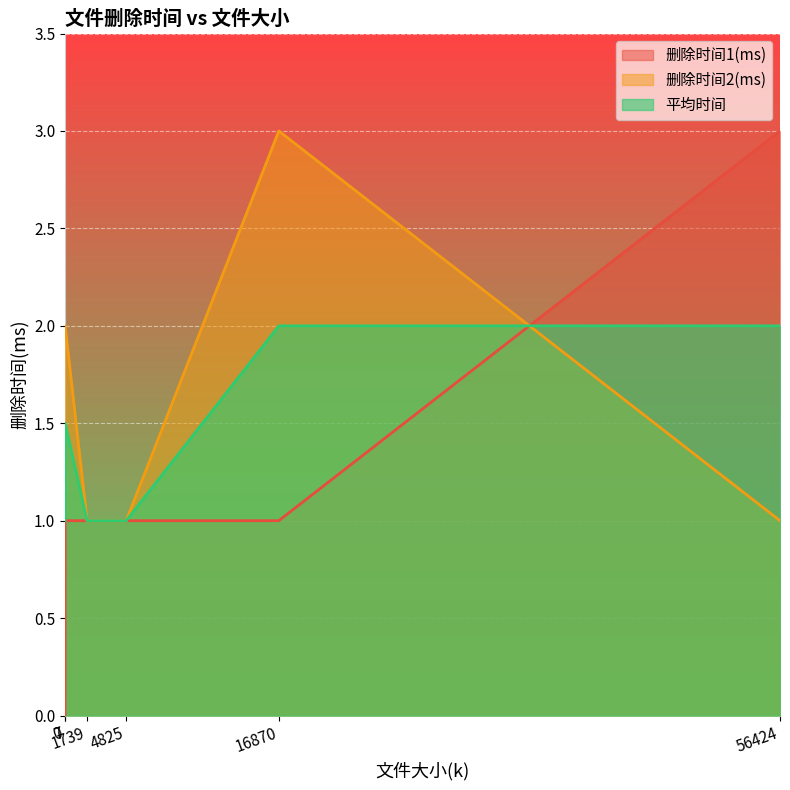

Which category has the highest value across all series?

56424